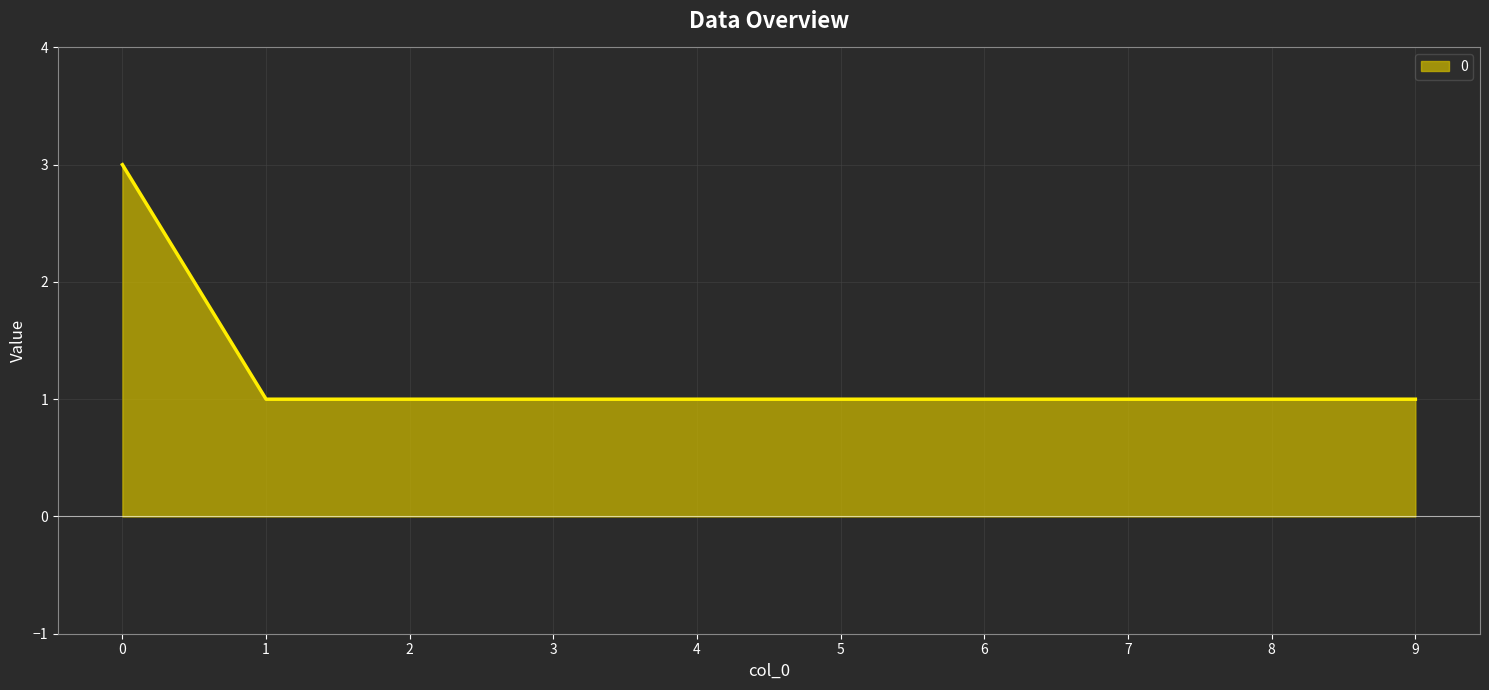

What is the difference between the maximum and second lowest values?

2